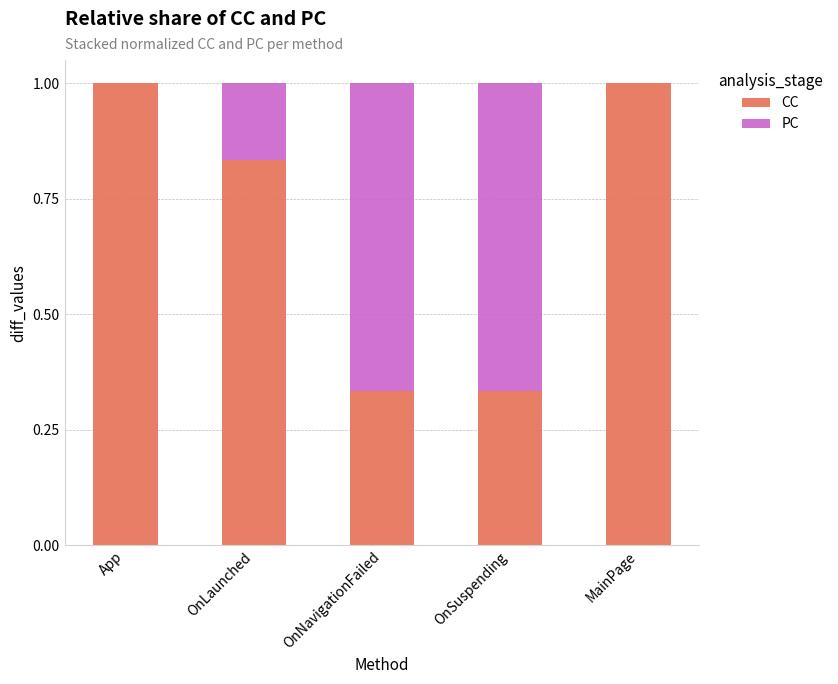

What is the total value across all series at MainPage?

1.0